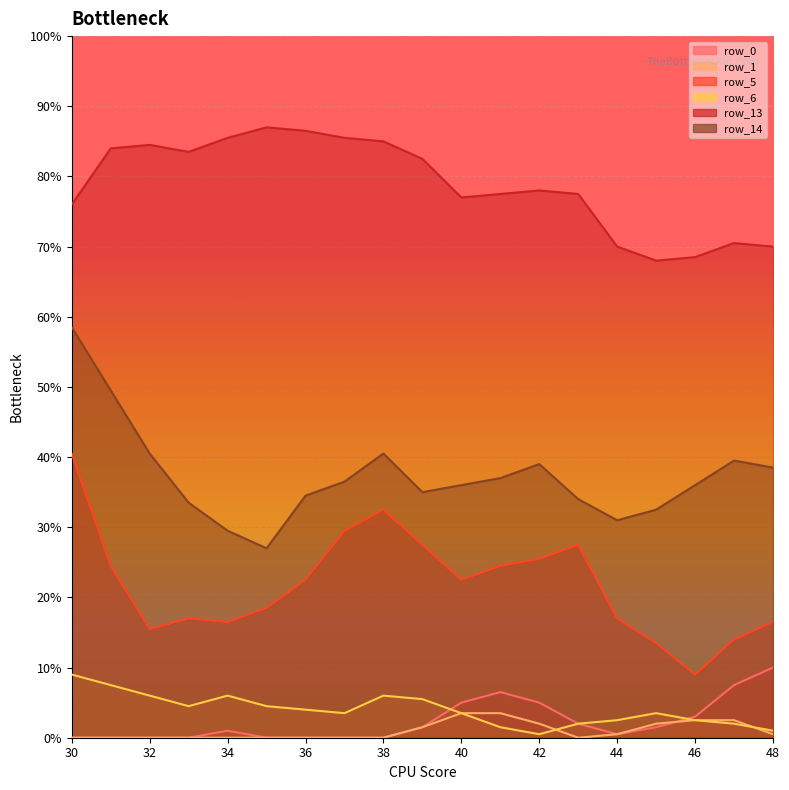

True or false: row_14 has more than 0 interior local peaks.

True